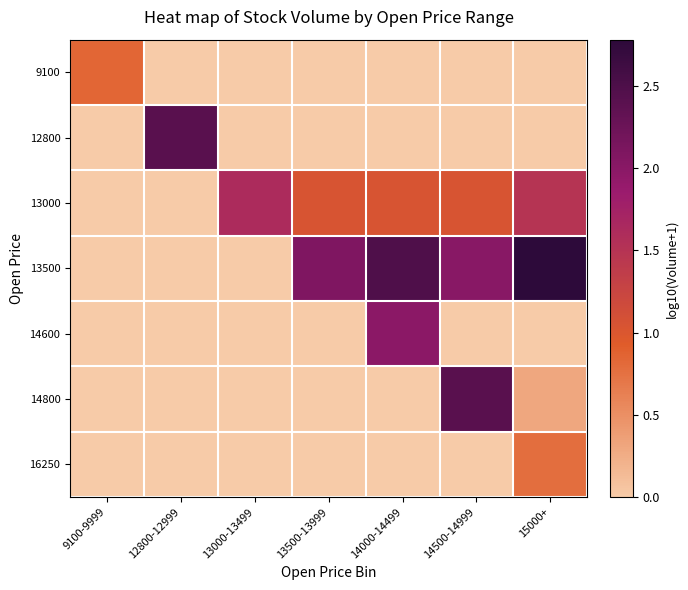

Which category has the highest value across all series?

15000+